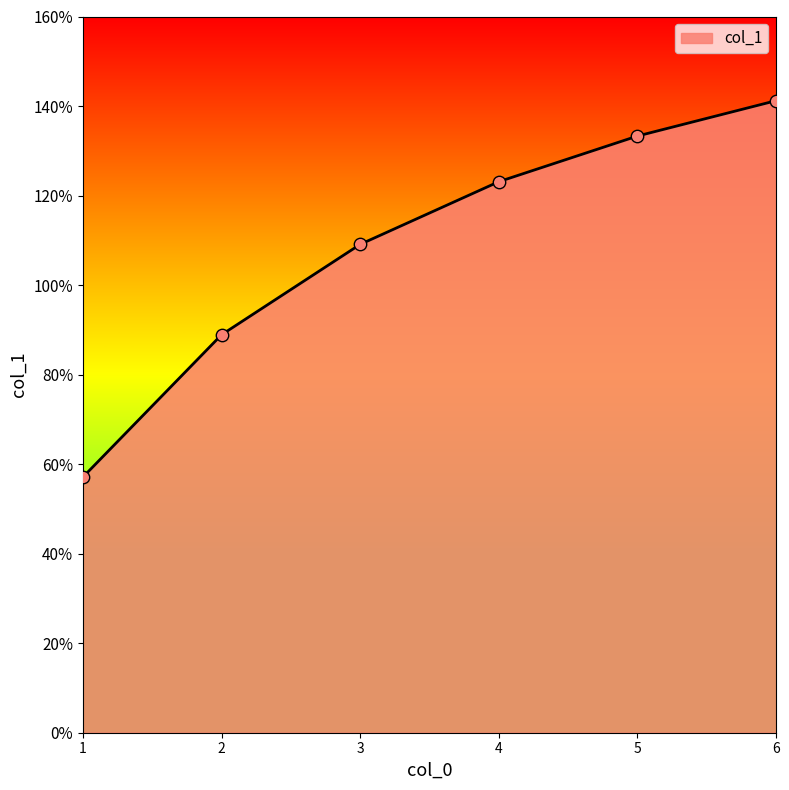

What is the ratio of the value at 1 to the value at 6?

0.4